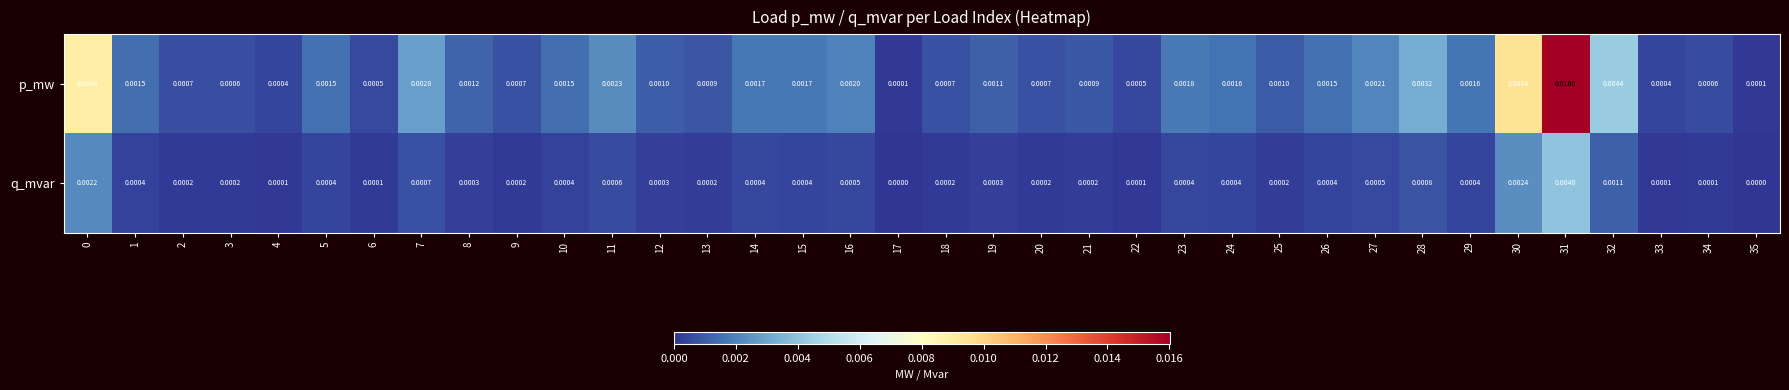

Which series has the largest total across all categories?

p_mw